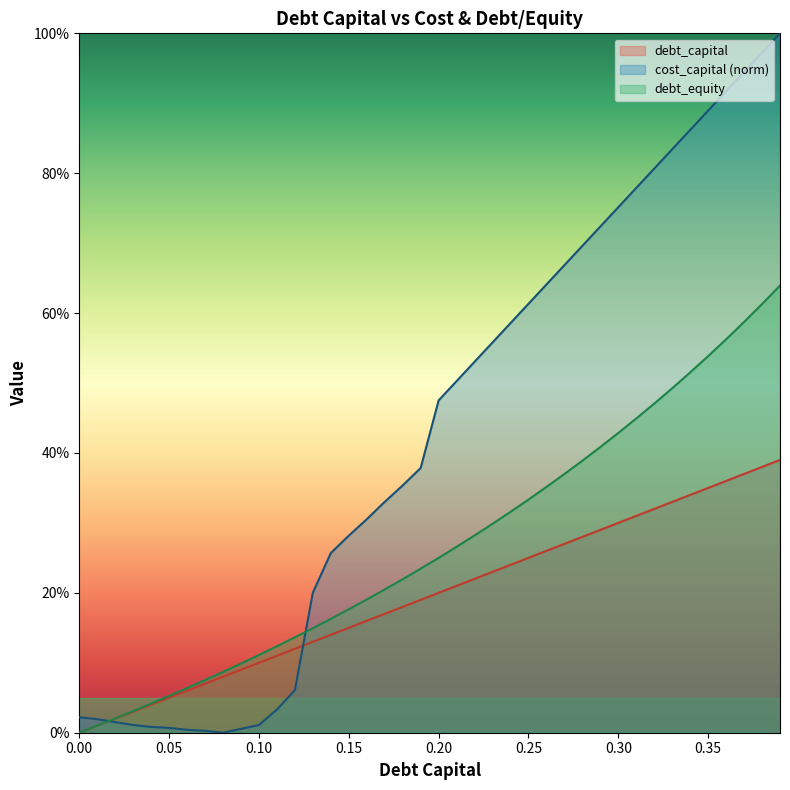

What is the difference between the maximum and minimum values in the debt_equity series?

0.6